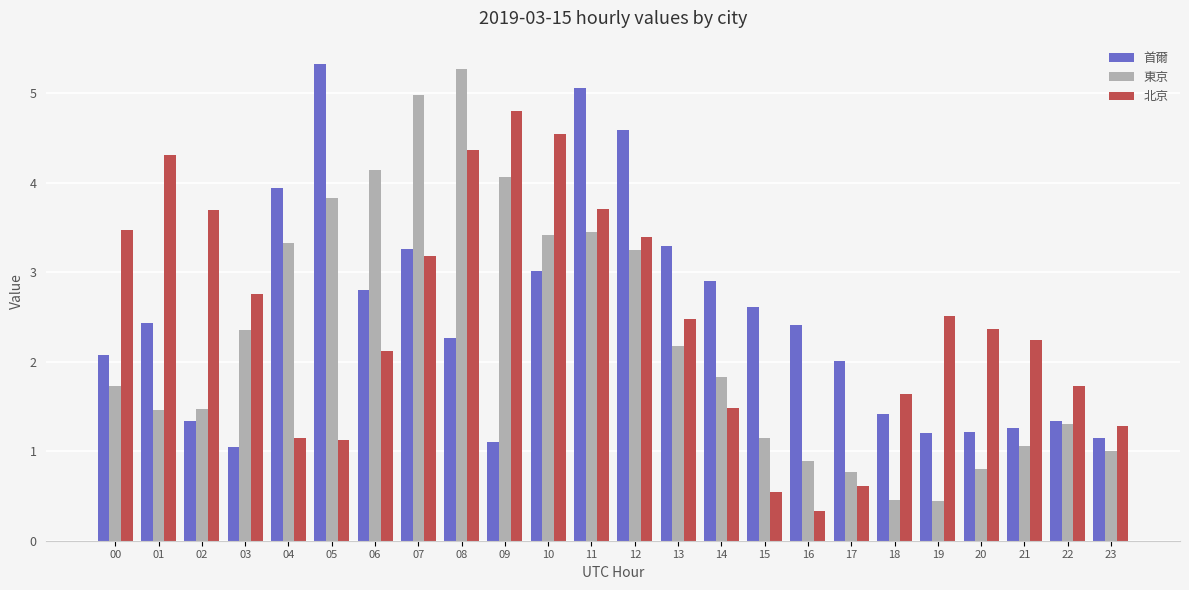

Rank the series at 02 from highest to lowest value.

北京, 東京, 首爾